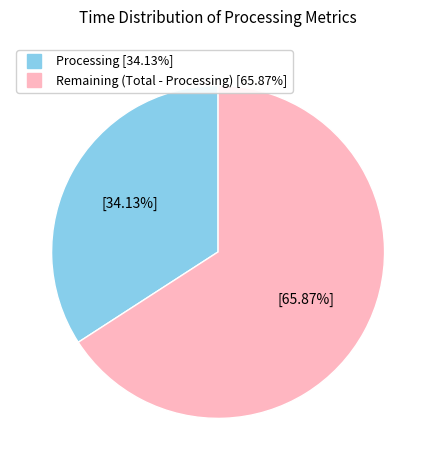

Is there a majority slice in this chart?

Yes